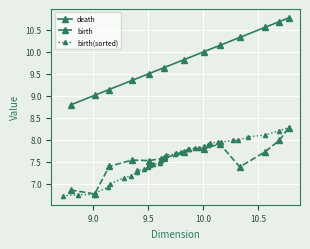

True or false: death and birth cross at least once.

False